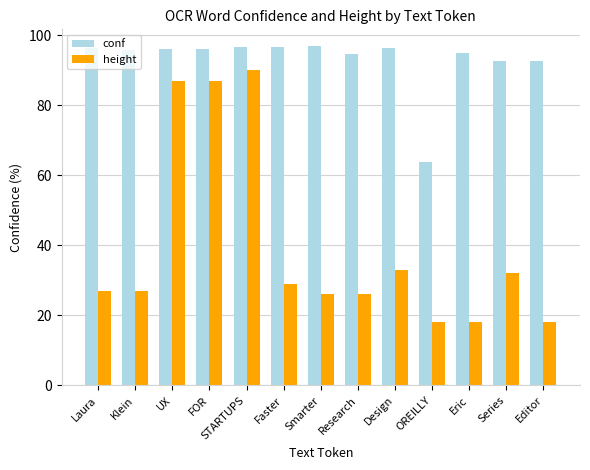

What is the difference between the maximum and minimum values in the height series?

72.0